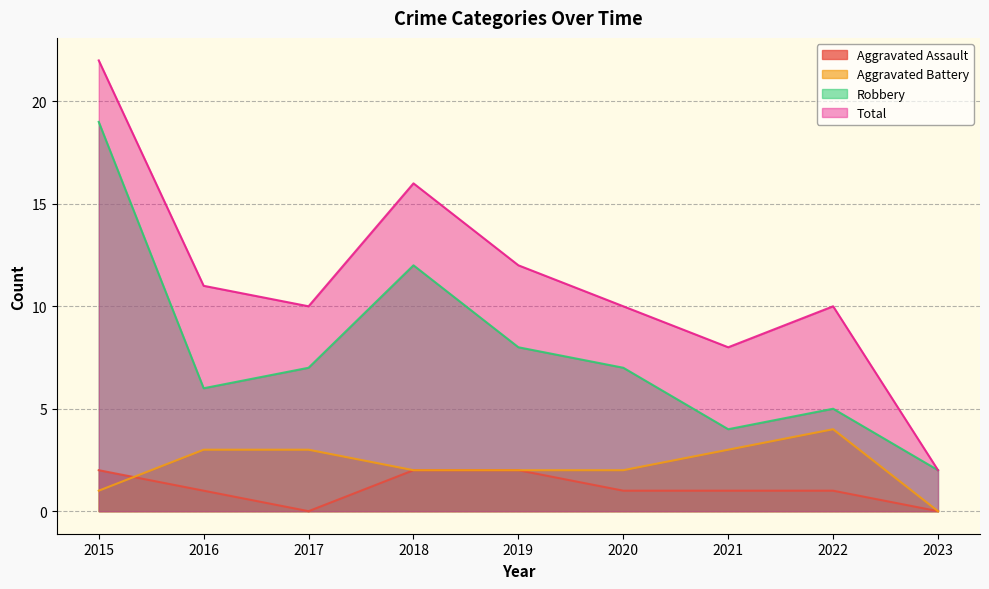

Reading left to right, extract all data points from this chart.

Aggravated Assault: 2	1	0	2	2	1	1	1	0
Aggravated Battery: 1	3	3	2	2	2	3	4	0
Robbery: 19	6	7	12	8	7	4	5	2
Total: 22	11	10	16	12	10	8	10	2